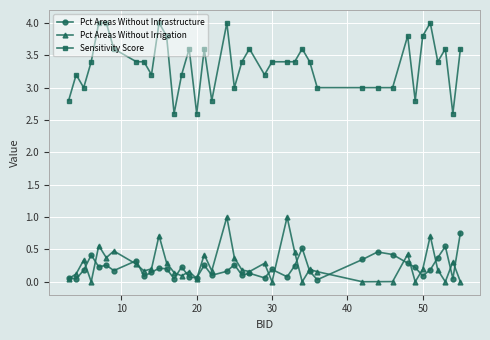

True or false: Pct Areas Without Infrastructure and Sensitivity Score intersect in this chart.

False